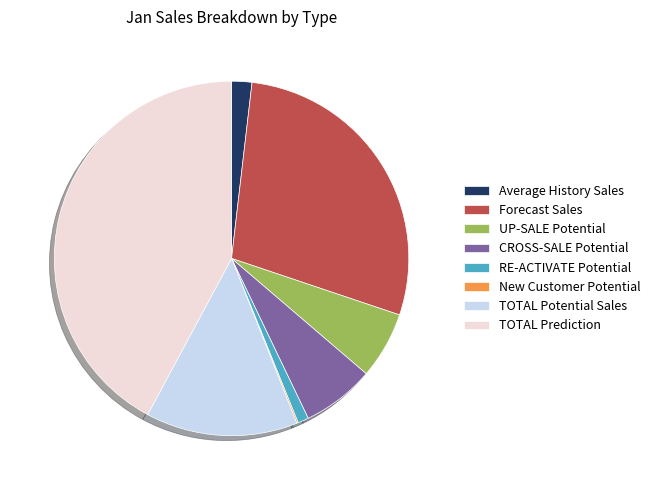

Between UP-SALE Potential and CROSS-SALE Potential, which is larger?

CROSS-SALE Potential